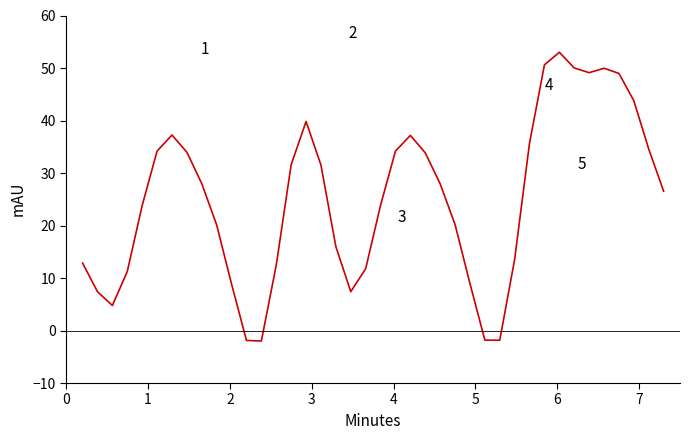

What is the difference between the maximum and minimum values?

55.0